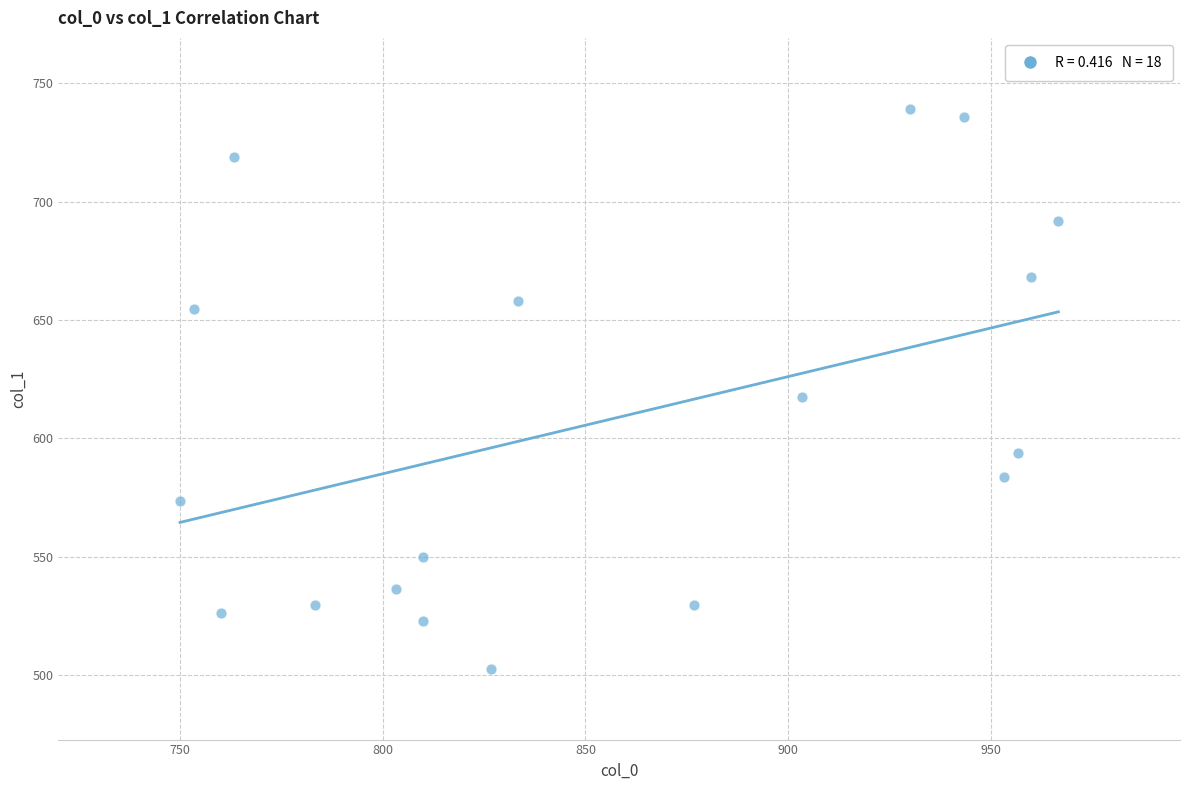

What is the range of X values (max minus min)?

216.7